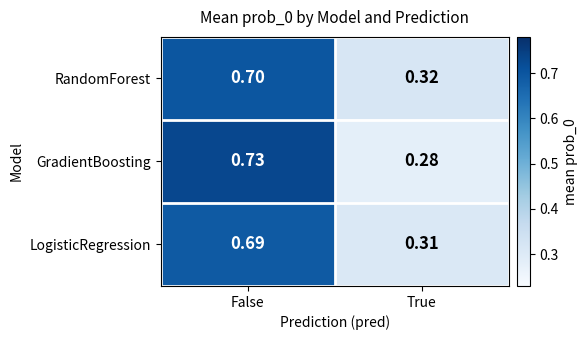

At which category does the chart reach its peak across all series?

False